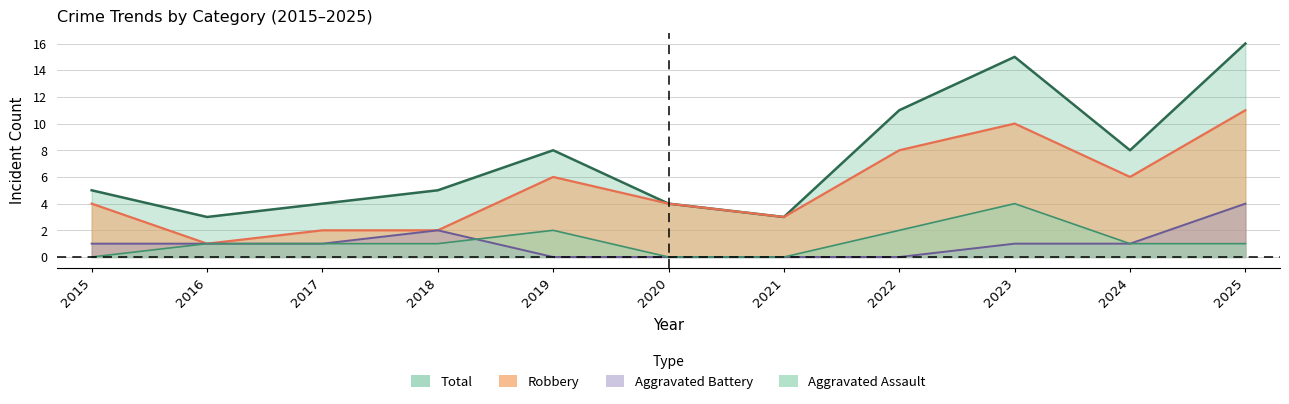

Reading right to left, transcribe all the data shown in this chart.

Aggravated Assault: 2025=1	2024=1	2023=4	2022=2	2021=0	2020=0	2019=2	2018=1	2017=1	2016=1	2015=0
Aggravated Battery: 2025=4	2024=1	2023=1	2022=0	2021=0	2020=0	2019=0	2018=2	2017=1	2016=1	2015=1
Robbery: 2025=11	2024=6	2023=10	2022=8	2021=3	2020=4	2019=6	2018=2	2017=2	2016=1	2015=4
Total: 2025=16	2024=8	2023=15	2022=11	2021=3	2020=4	2019=8	2018=5	2017=4	2016=3	2015=5